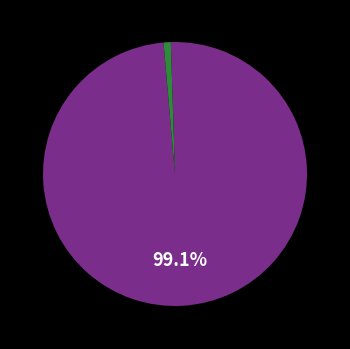

Does any single category account for the majority?

Yes